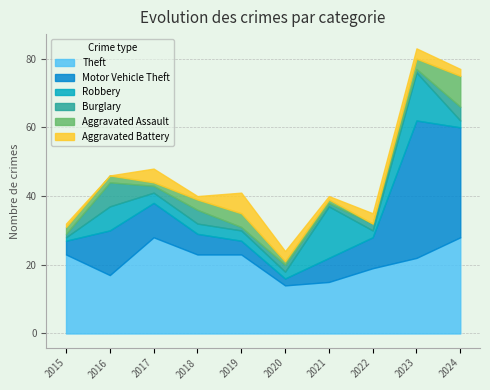

Is it true that Theft equals 31 at 2022?

False